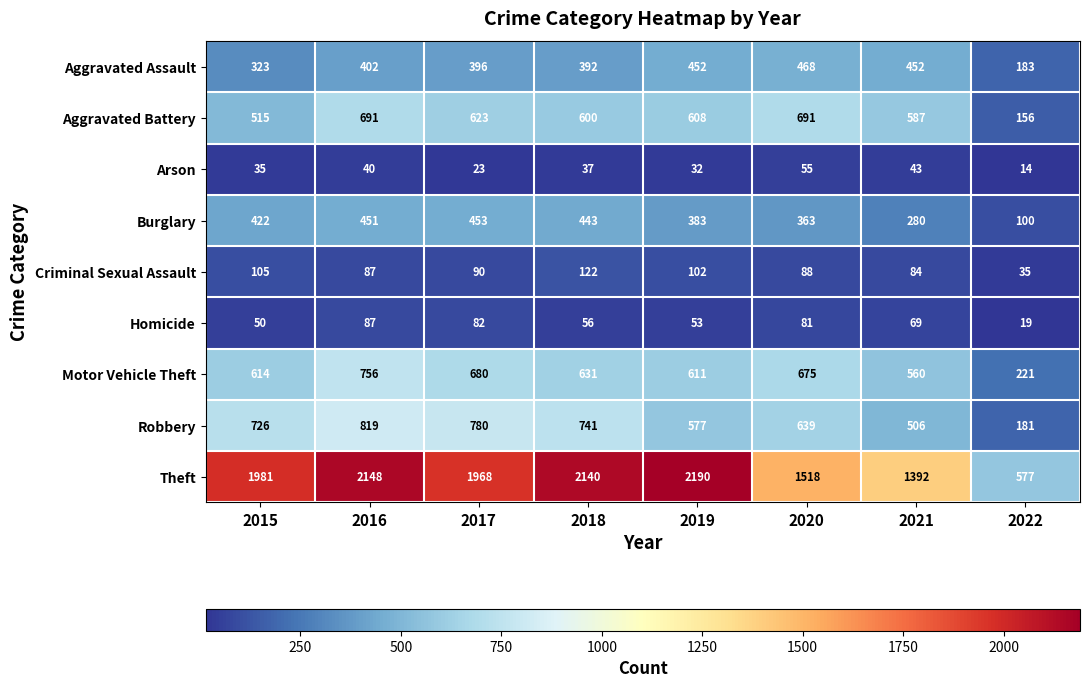

Which category has the highest value in the Robbery series?

2016